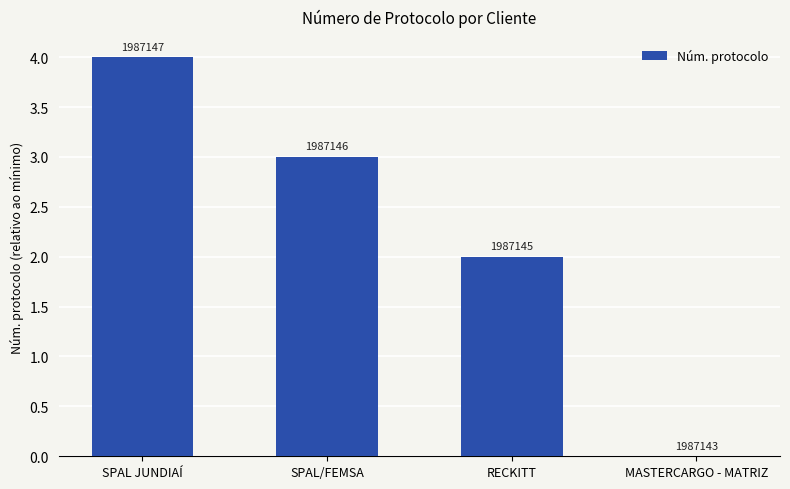

What value does the data have at SPAL JUNDIAÍ?

4